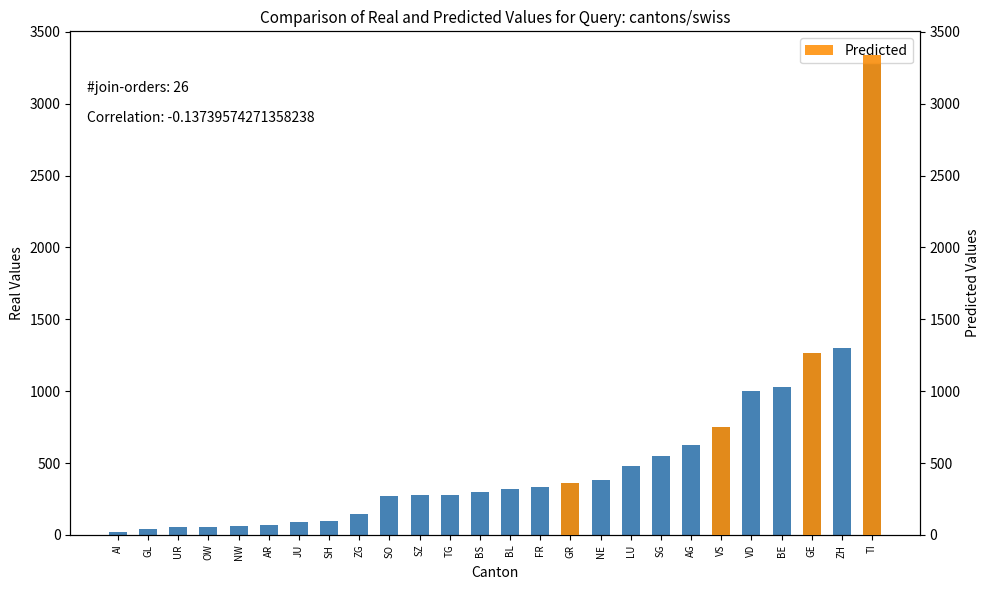

What is the label of the 22nd bar from the left?

VD